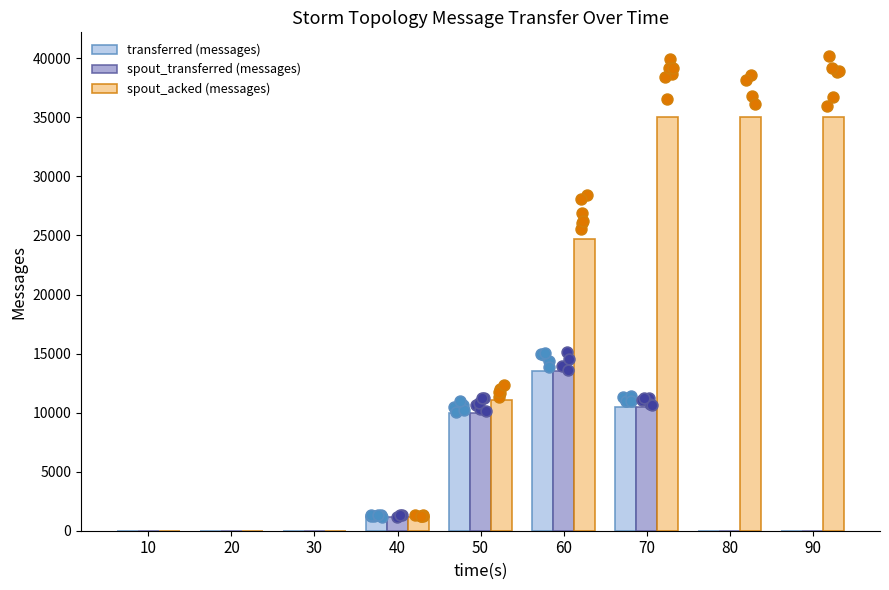

At how many categories does at least one series exceed 15445?

4